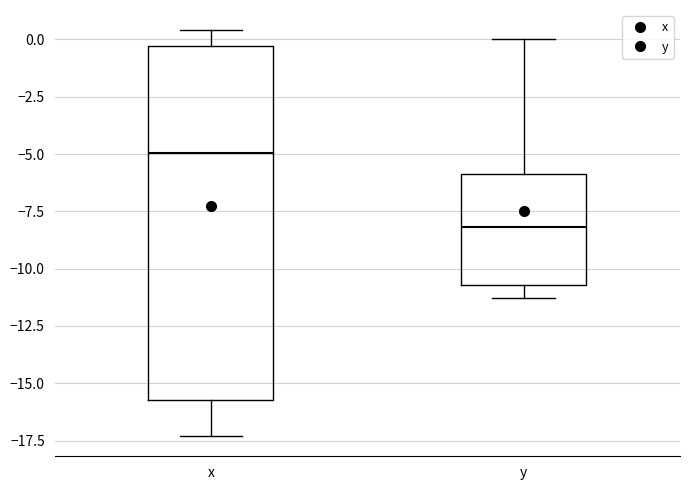

Where does the lower whisker of the box for x end on the y-axis? The values are not printed on the chart, so give them approximately, as read against the axis.

-17.5